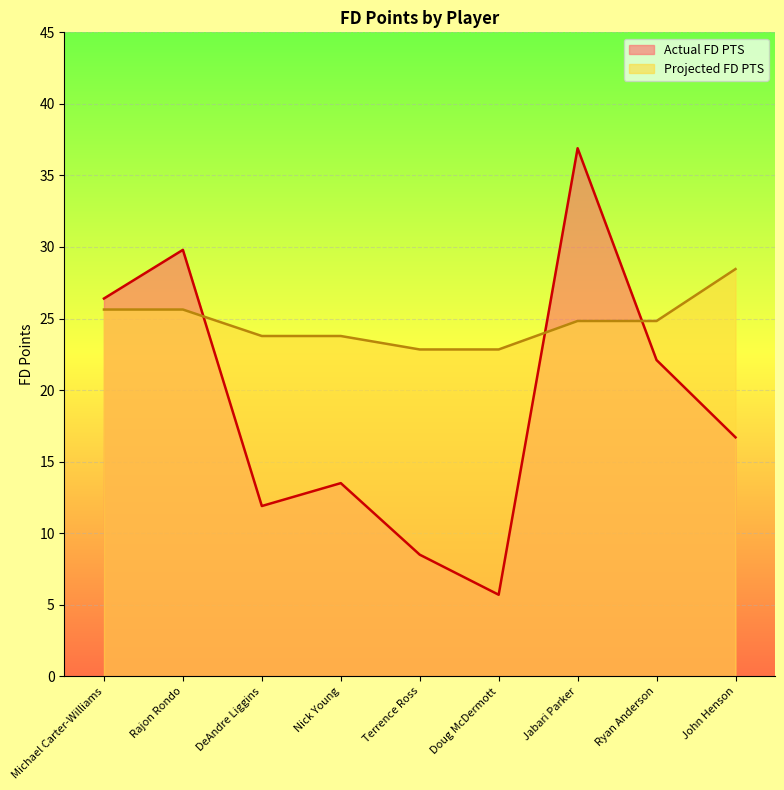

How many data points in Actual FD PTS are above 16?

5